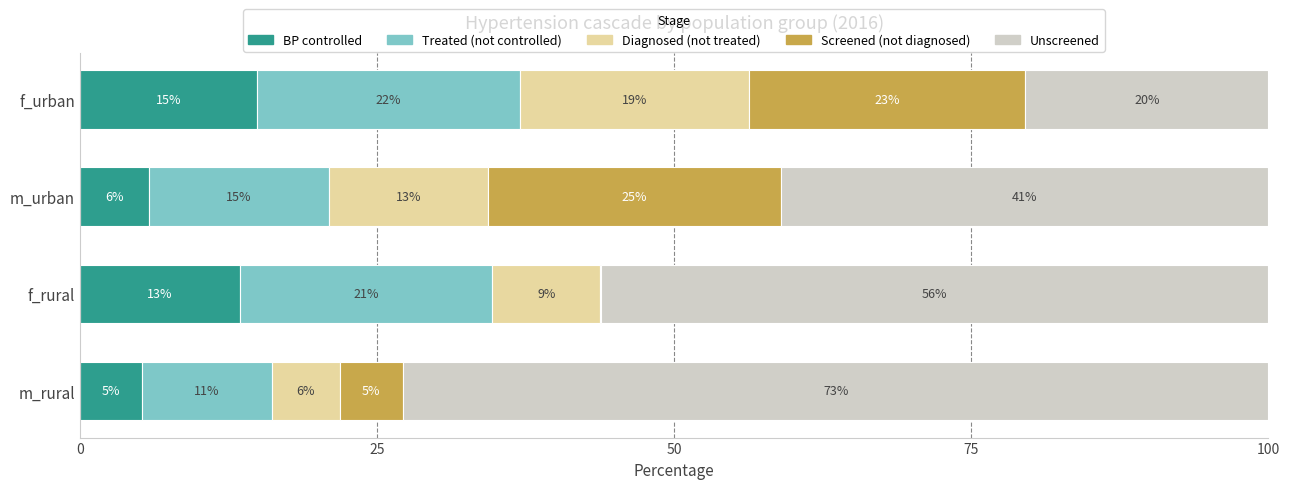

Which series has the widest spread of values?

Unscreened